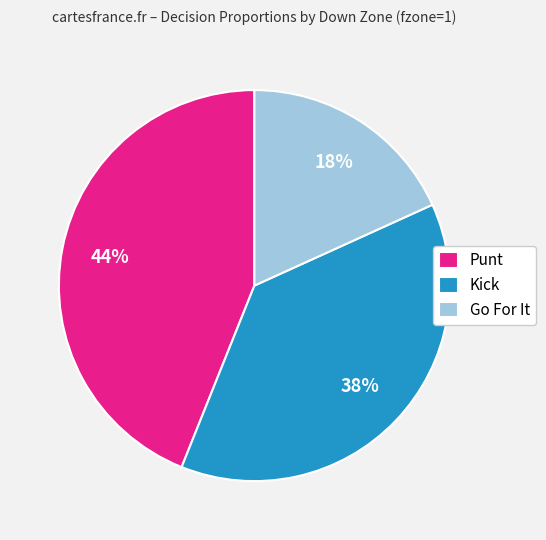

Do Go For It and Punt together represent more than half of the pie?

Yes